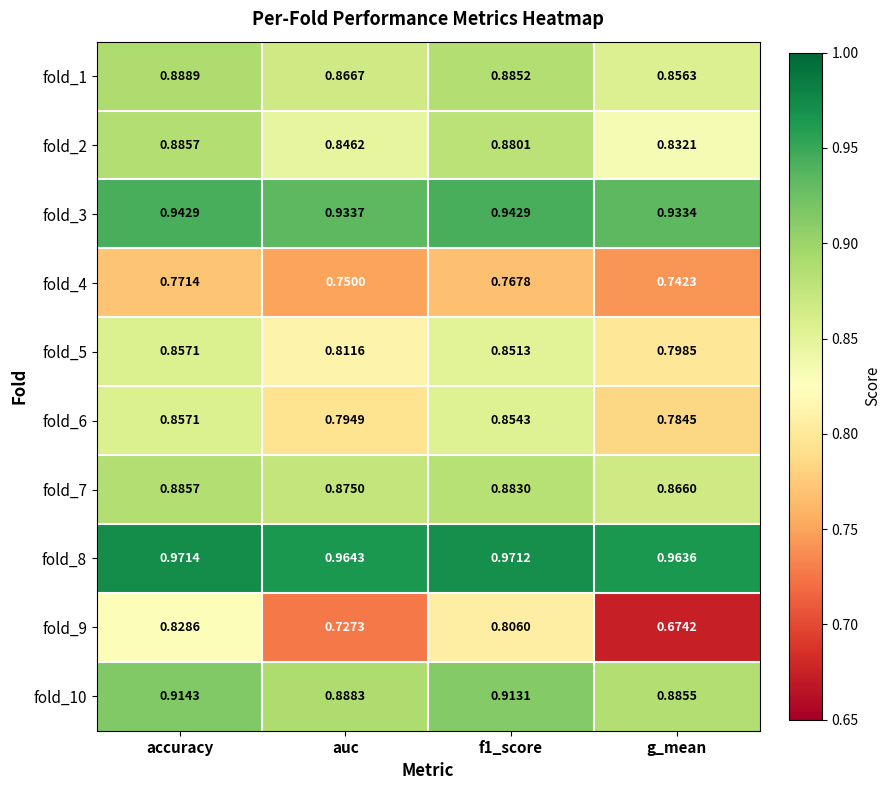

Where is fold_1 nearest to the value 0?

g_mean